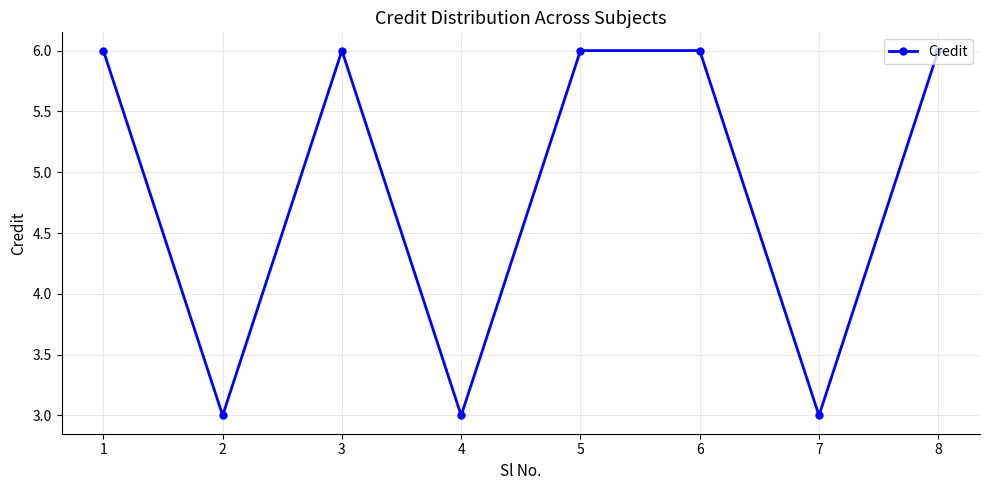

What is the change in value from 6 to 7?

-3